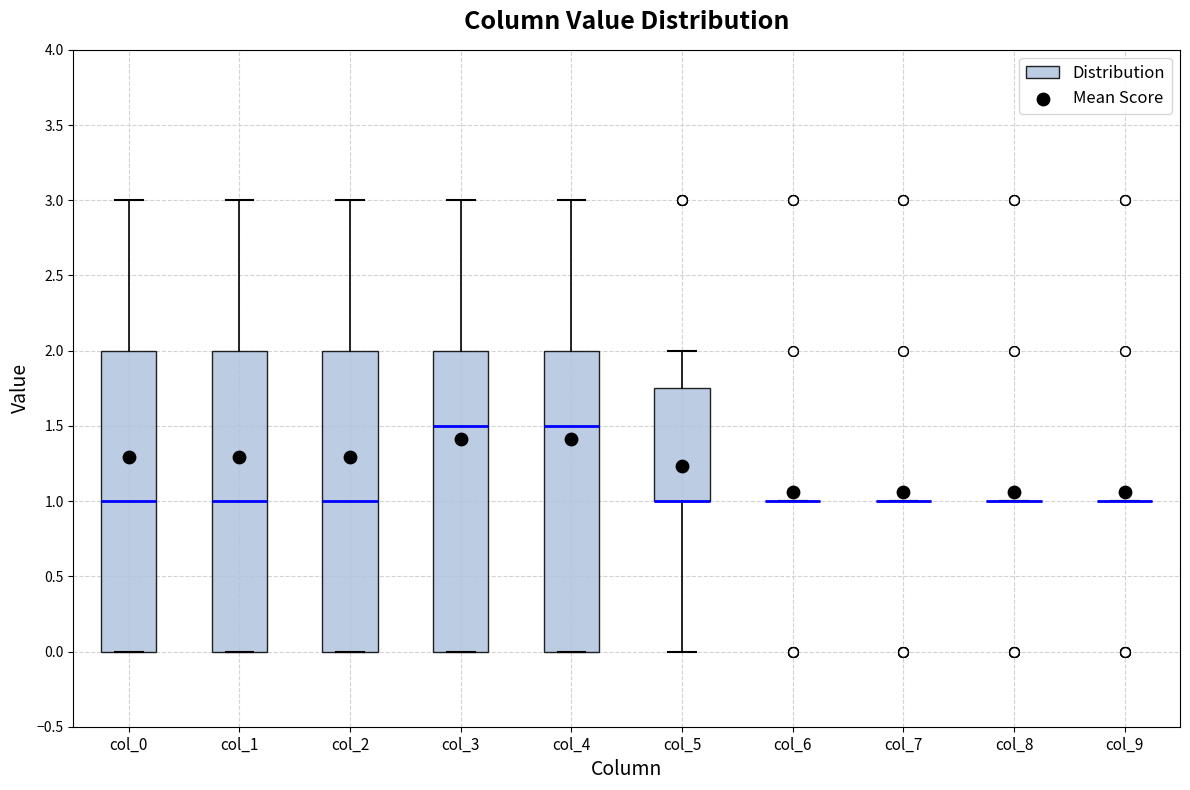

Reading left to right, read every box against the y-axis: the position of its median line, the range the box covers, and the ends of its whiskers. The values are not printed on the chart, so give them approximately, as read against the axis.

col_0: median 1.00, box 0.00 to 2.00, whiskers 0.00 to 3.00
col_1: median 1.00, box 0.00 to 2.00, whiskers 0.00 to 3.00
col_2: median 1.00, box 0.00 to 2.00, whiskers 0.00 to 3.00
col_3: median 1.50, box 0.00 to 2.00, whiskers 0.00 to 3.00
col_4: median 1.50, box 0.00 to 2.00, whiskers 0.00 to 3.00
col_5: median 1.00 (drawn on the box's lower edge), box 1.00 to 1.75, whiskers 0.00 to 2.00
col_6: box collapsed to a line at 1.00, whiskers 1.00 to 1.00
col_7: box collapsed to a line at 1.00, whiskers 1.00 to 1.00
col_8: box collapsed to a line at 1.00, whiskers 1.00 to 1.00
col_9: box collapsed to a line at 1.00, whiskers 1.00 to 1.00